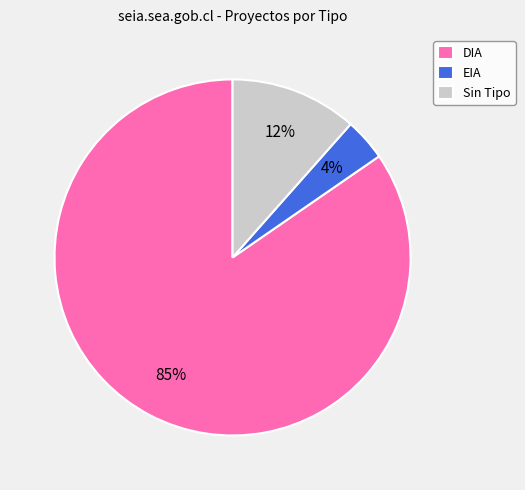

To the nearest percent, what percentage of the pie is EIA?

4%